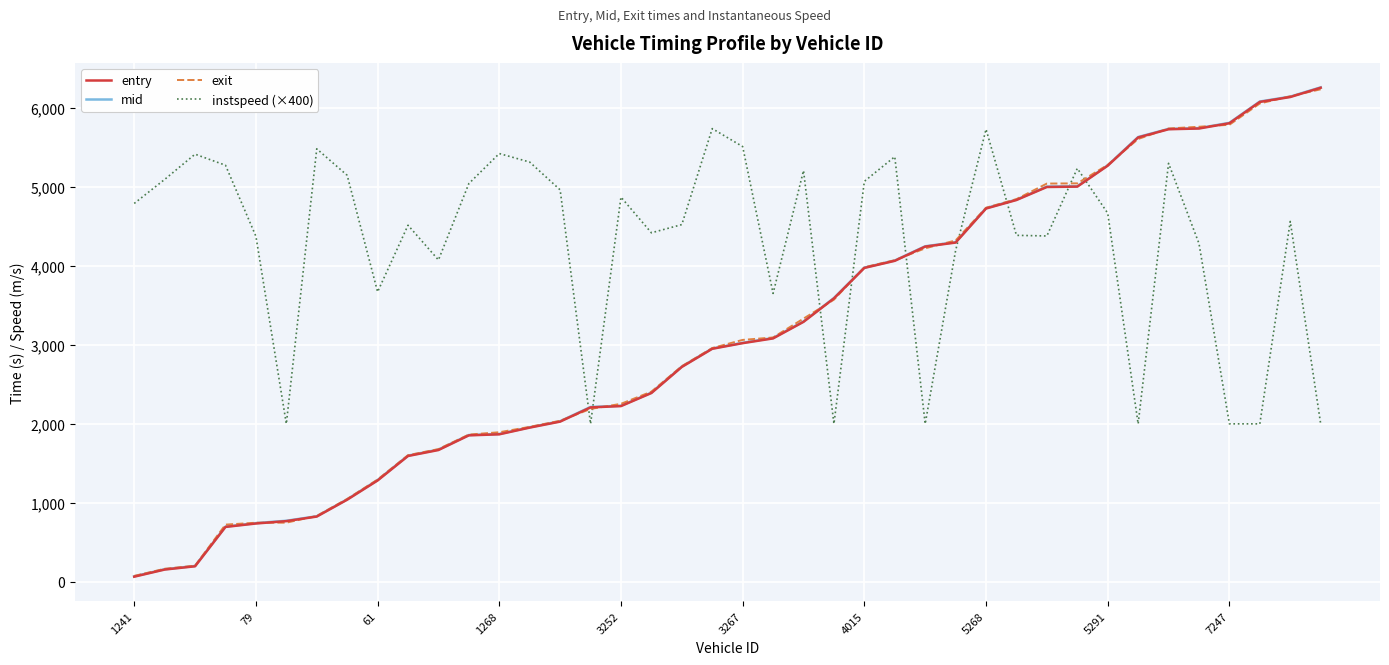

Which series has the widest spread of values?

mid